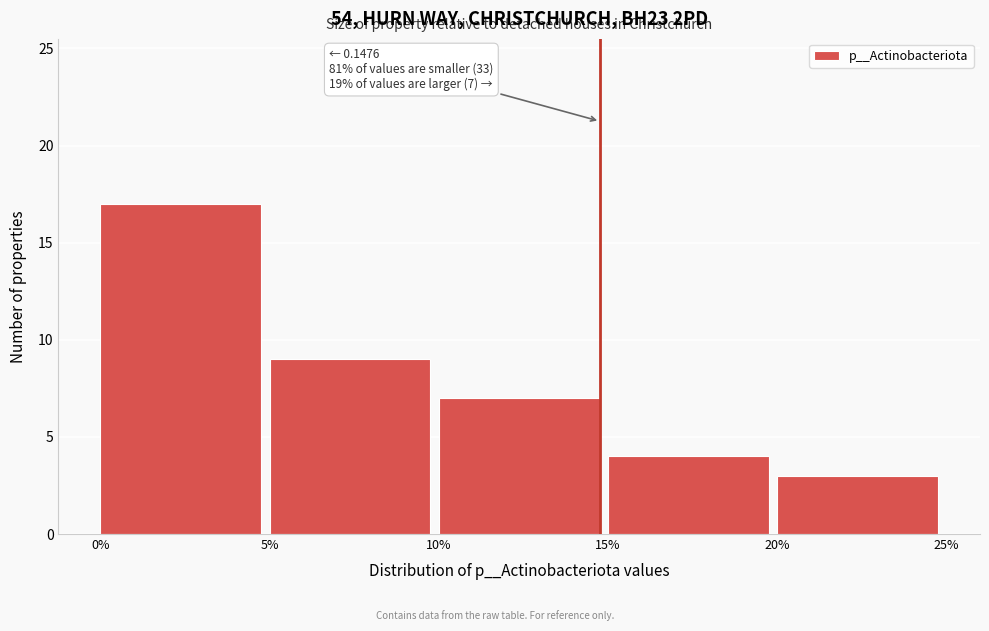

Reading right to left, transcribe all the data shown in this chart.

20%=3	15%=4	10%=7	5%=9	0%=17